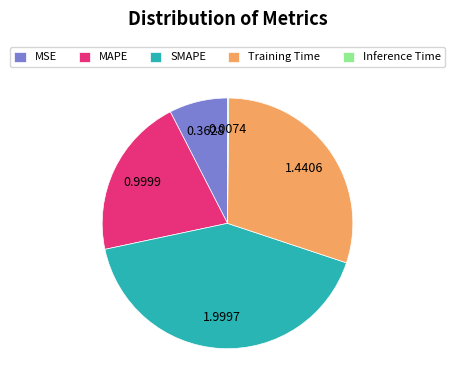

Is it true that SMAPE is 42% of the pie?

True